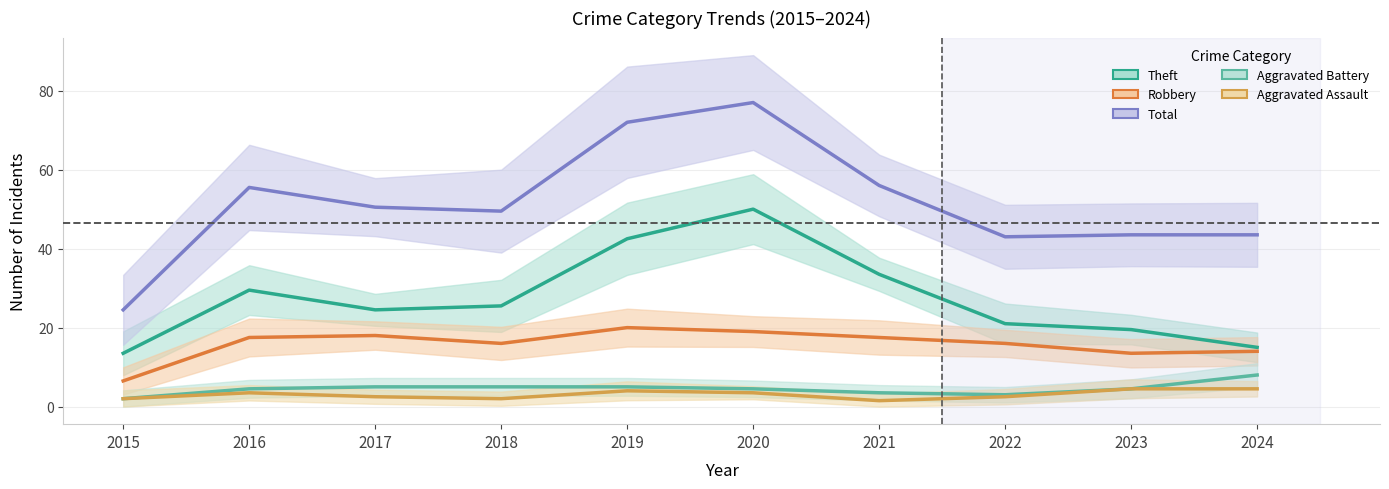

True or false: Theft and Total intersect in this chart.

False